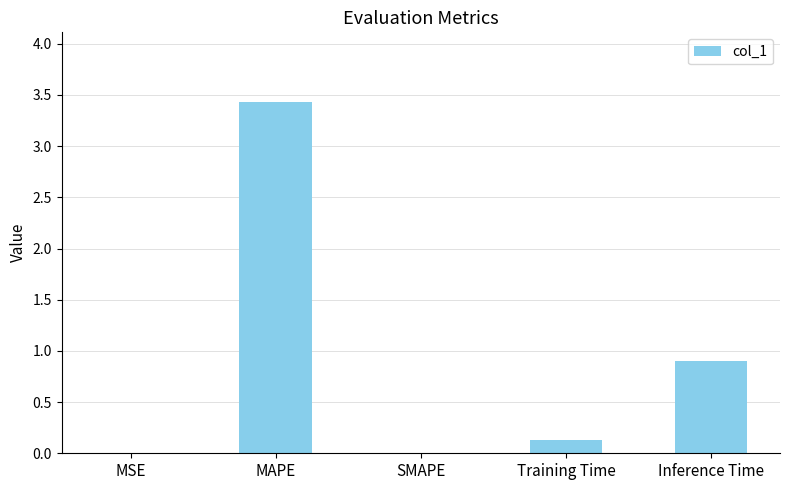

Between MAPE and Training Time, which is larger?

MAPE